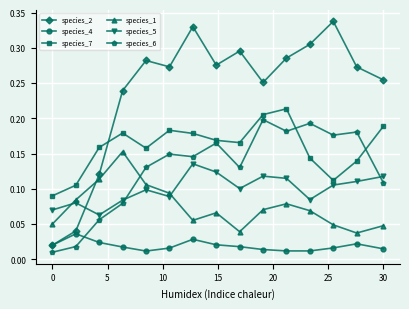

At how many categories does at least one series exceed 0?

15